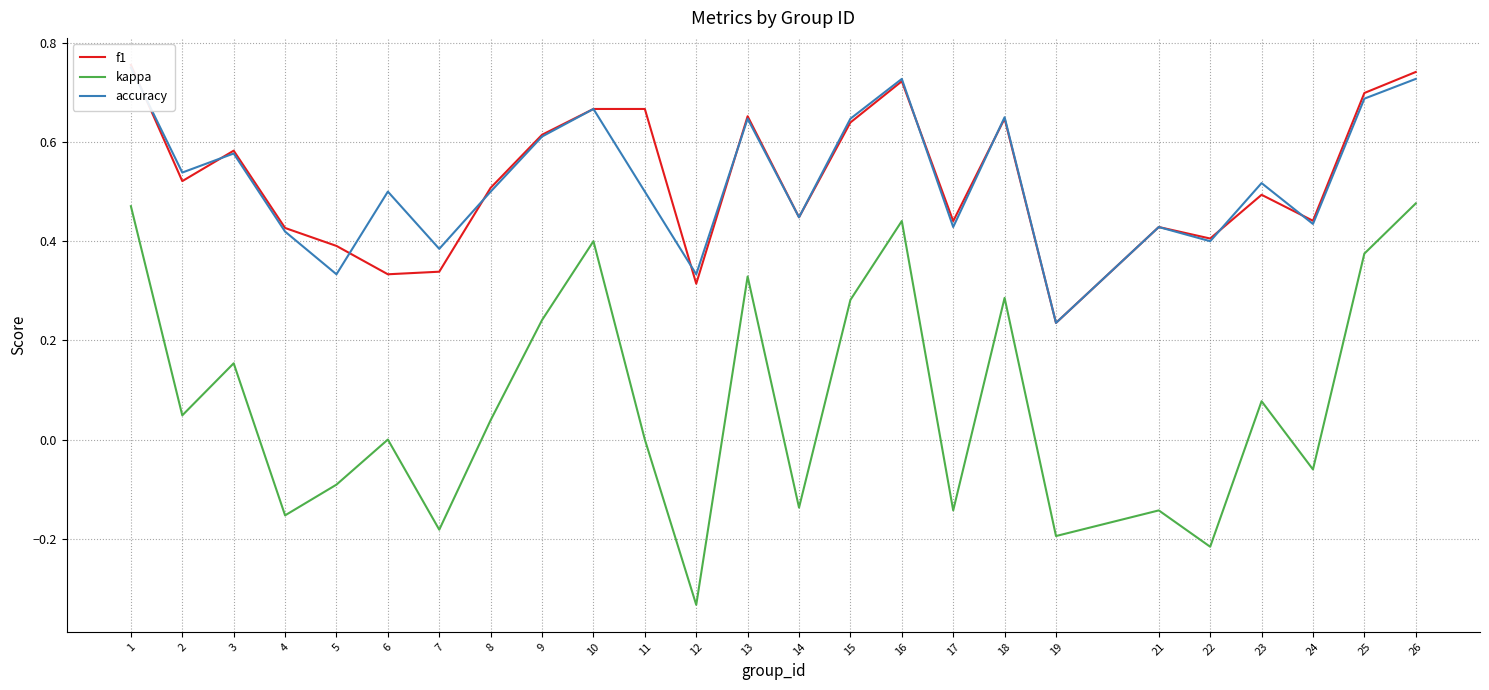

How many values in the kappa series exceed 0?

13